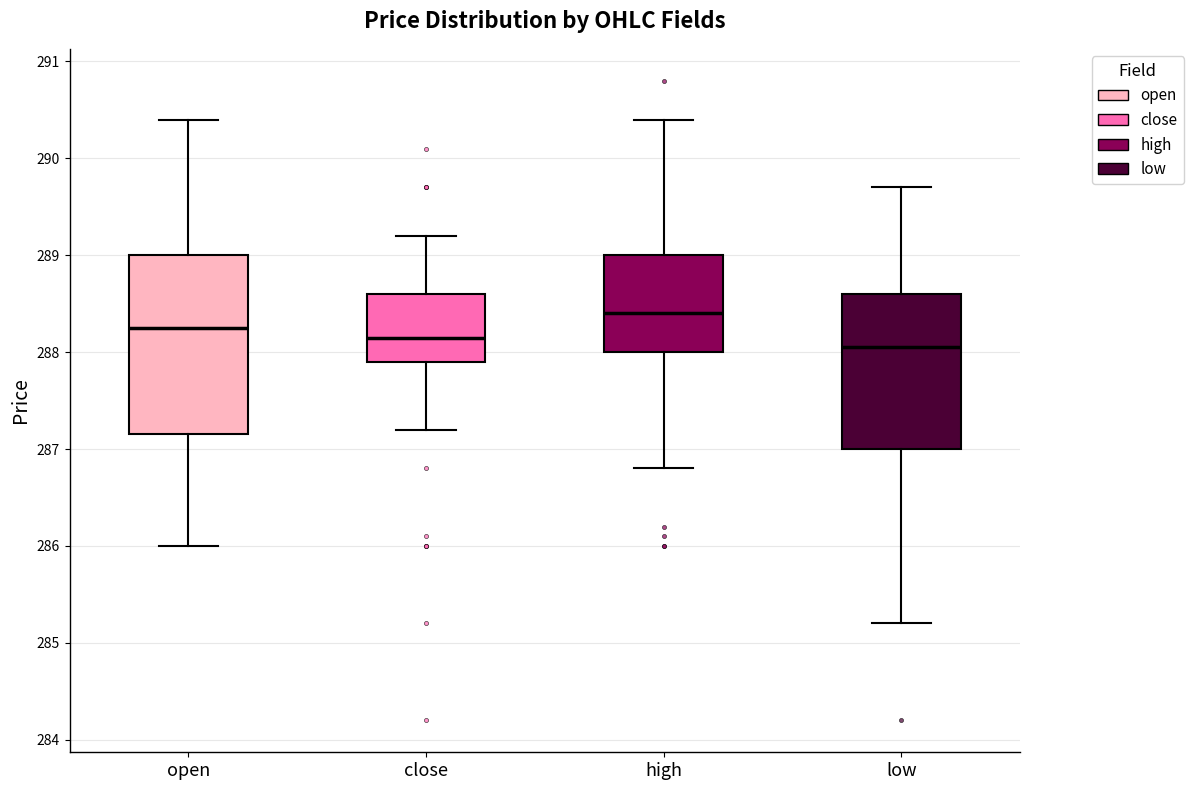

Comparing the boxes themselves (not the whiskers), which one is the tallest?

open